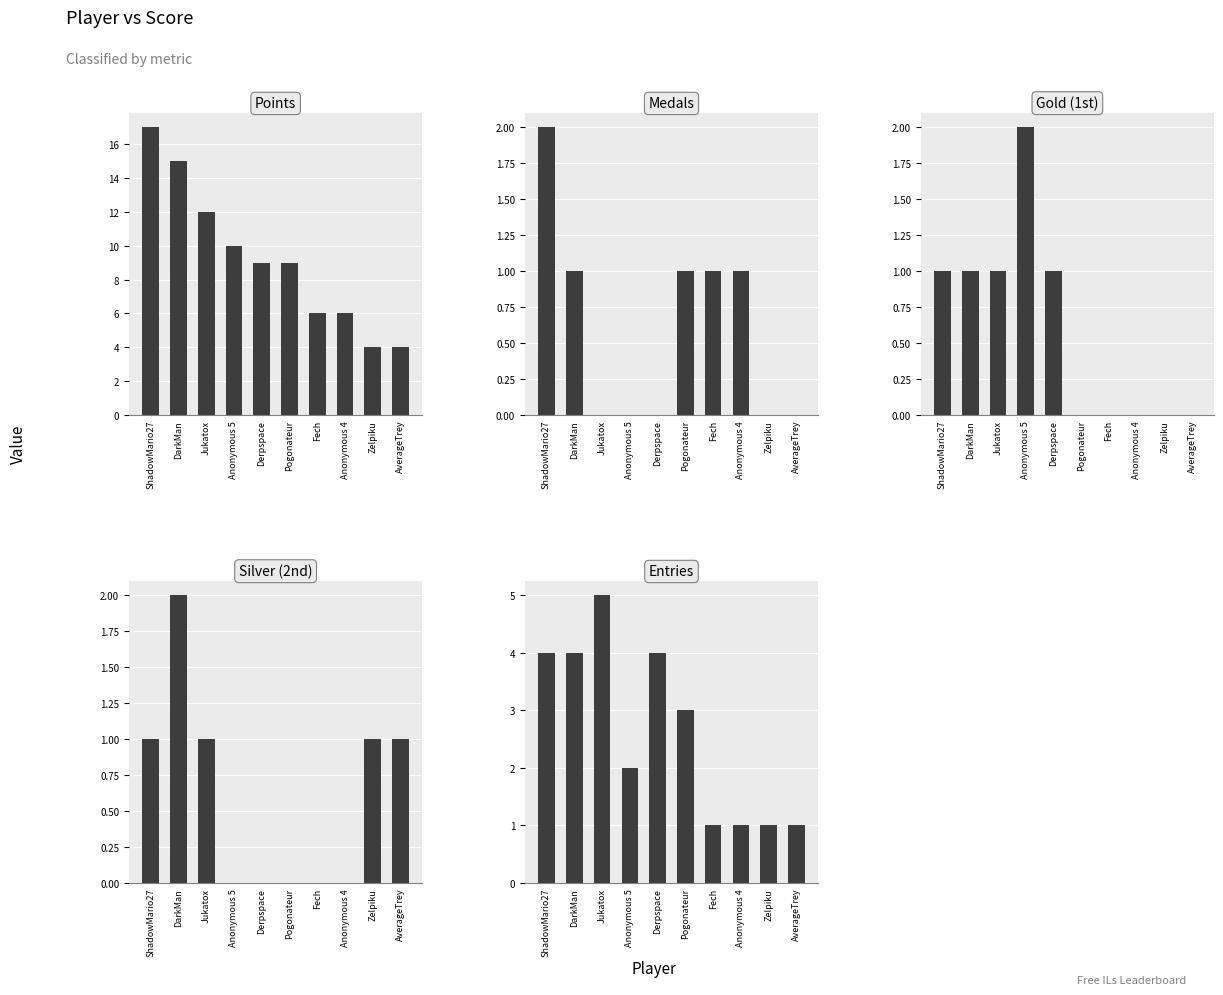

What is the maximum value shown in the chart?

17